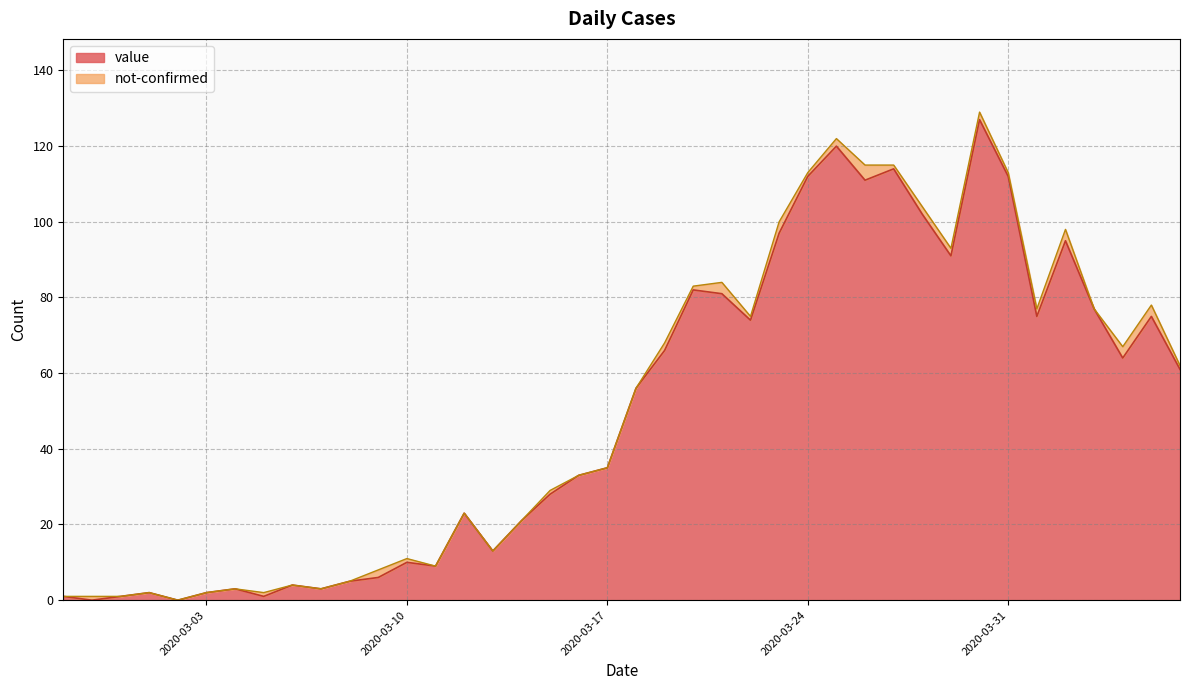

What is the label of the 40th point from the right?

2020-02-27